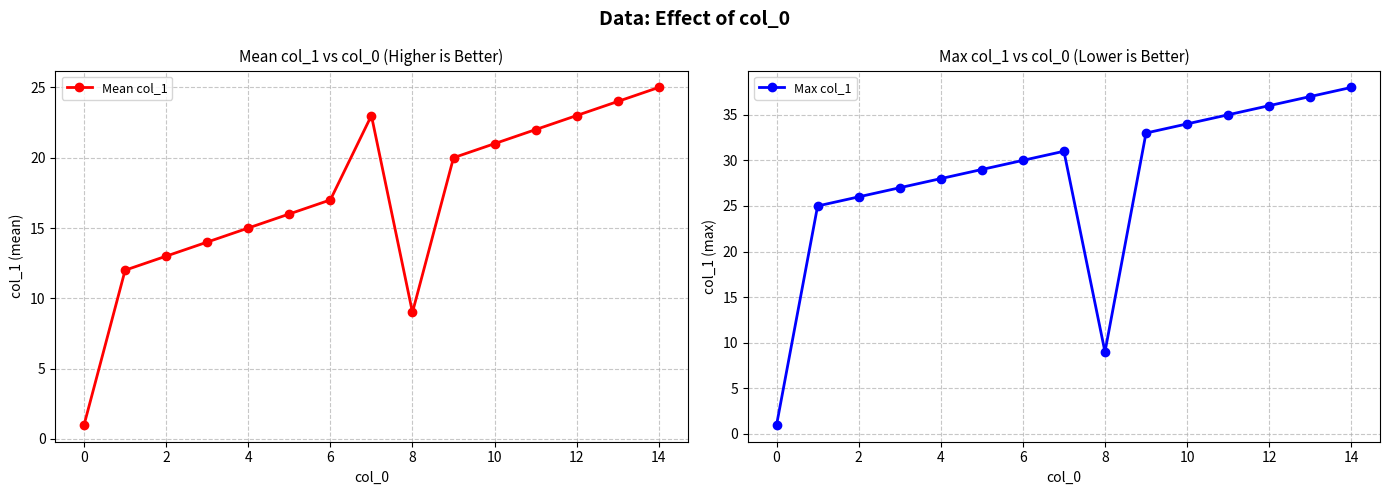

Which series has the largest total across all categories?

Max col_1